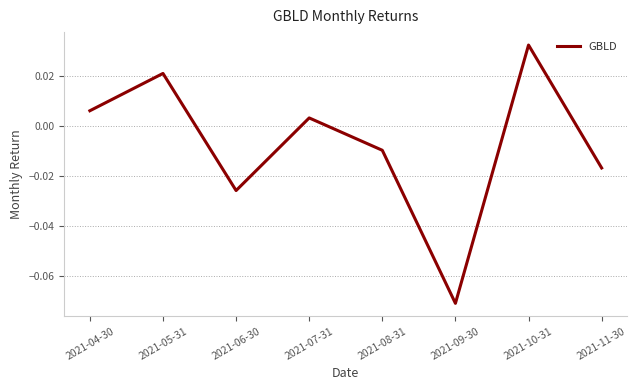

What position from the left is 2021-10-31?

7